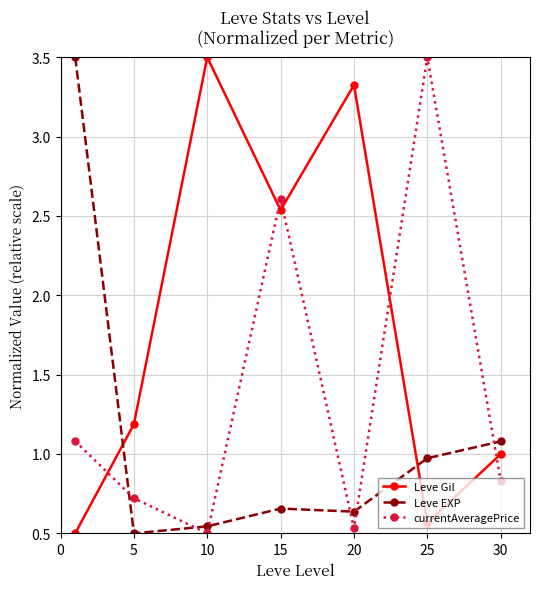

How many interior local valleys does the currentAveragePrice series have?

2